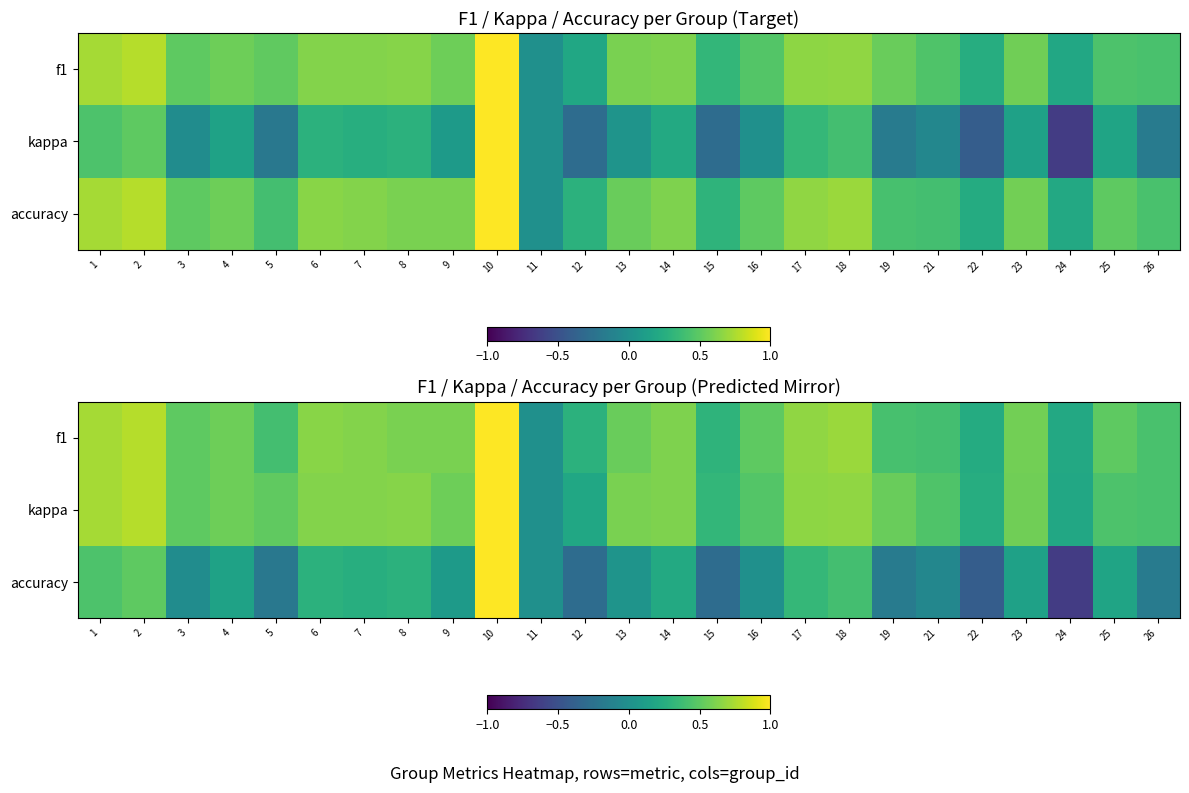

Where is f1 nearest to the value 0?

11